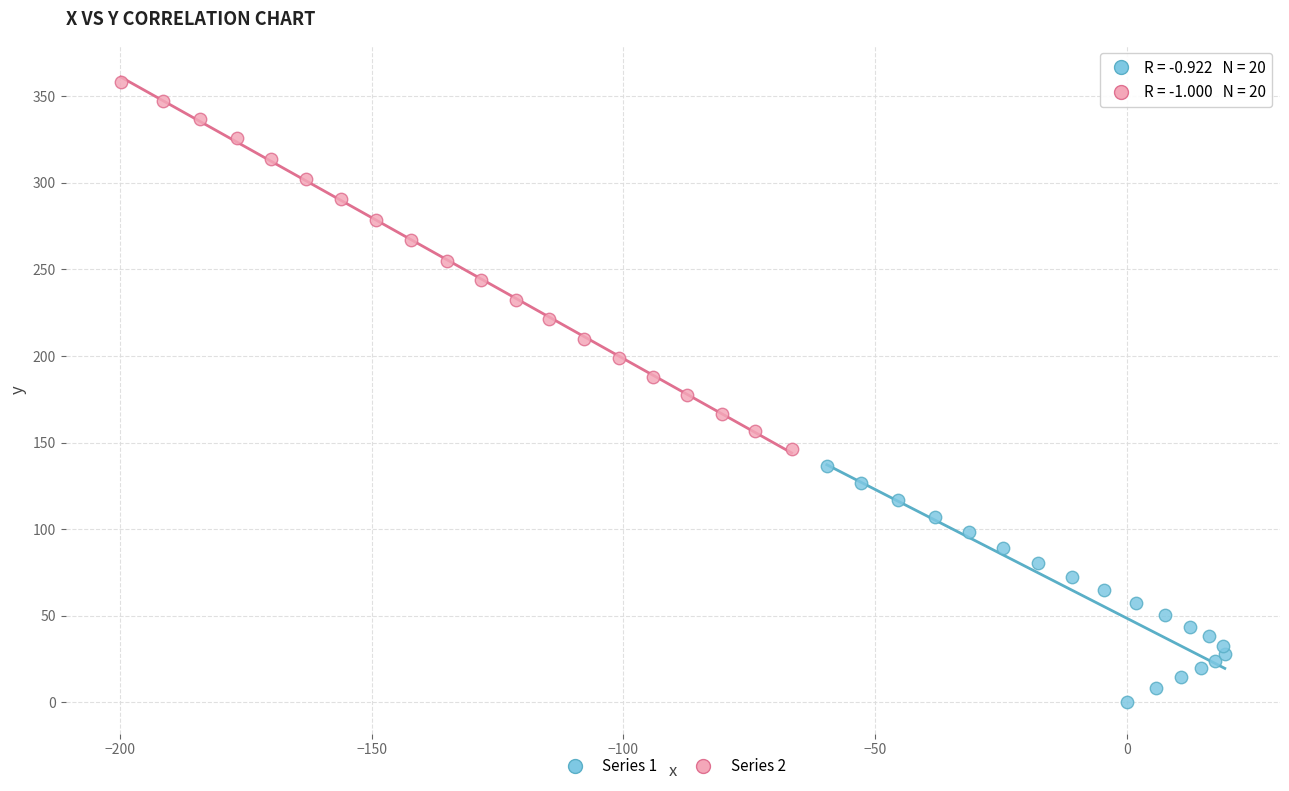

Which series contains the highest Y value?

Series 2